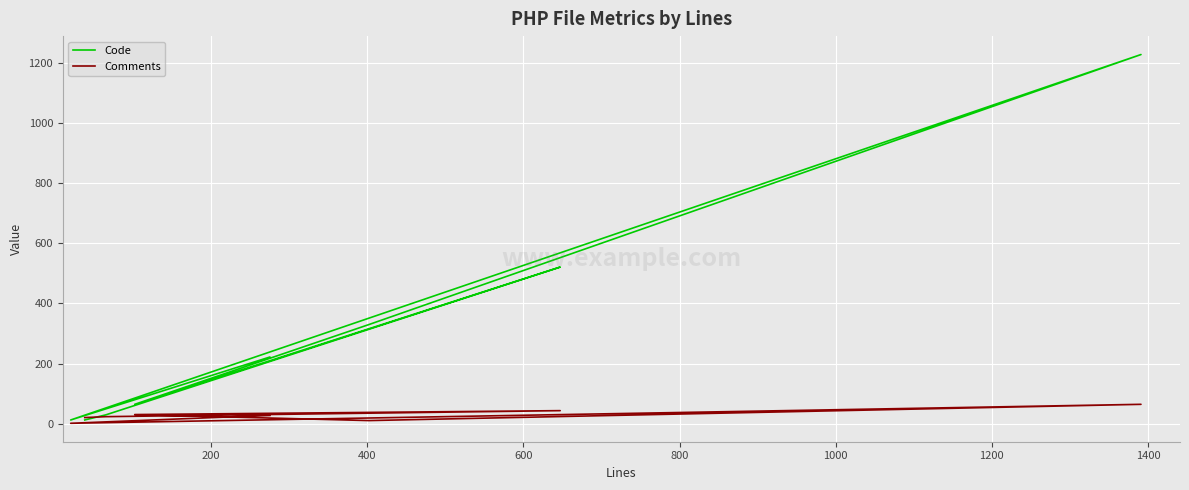

True or false: Code and Comments cross at least once.

True